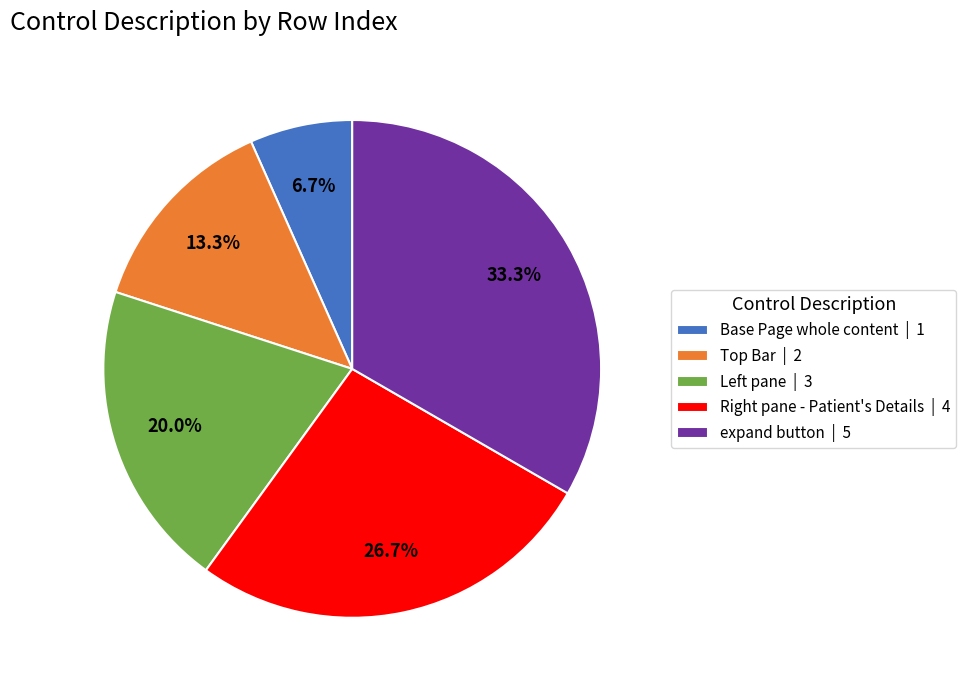

True or false: expand button accounts for 33% of the total.

True